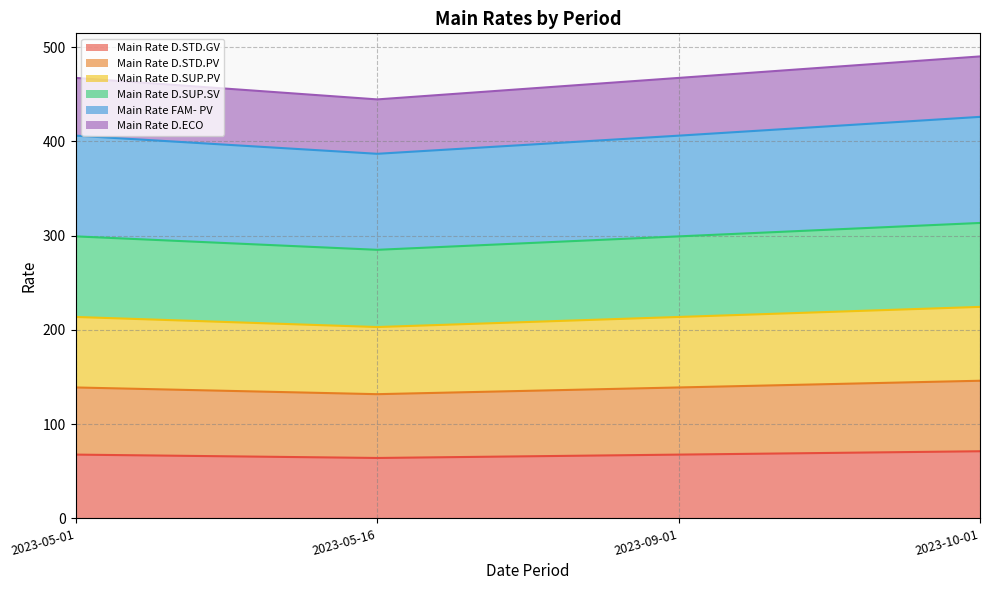

Is the value of Main Rate D.SUP.SV at 2023-09-01 greater than the value of Main Rate D.STD.PV at 2023-09-01?

Yes